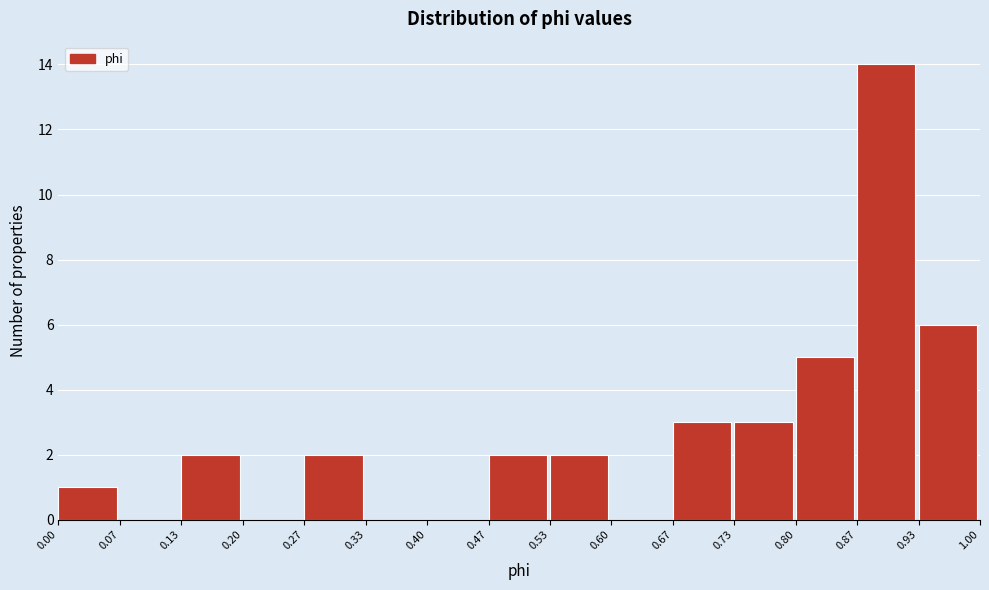

Reading left to right, list every bar in this chart as the range it spans on the x-axis followed by its height. The values are not printed on the chart, so give them approximately, as read against the axis.

0.00 to 0.07: 1
0.07 to 0.13: 0
0.13 to 0.20: 2
0.20 to 0.27: 0
0.27 to 0.33: 2
0.33 to 0.40: 0
0.40 to 0.47: 0
0.47 to 0.53: 2
0.53 to 0.60: 2
0.60 to 0.67: 0
0.67 to 0.73: 3
0.73 to 0.80: 3
0.80 to 0.87: 5
0.87 to 0.93: 14
0.93 to 1.00: 6